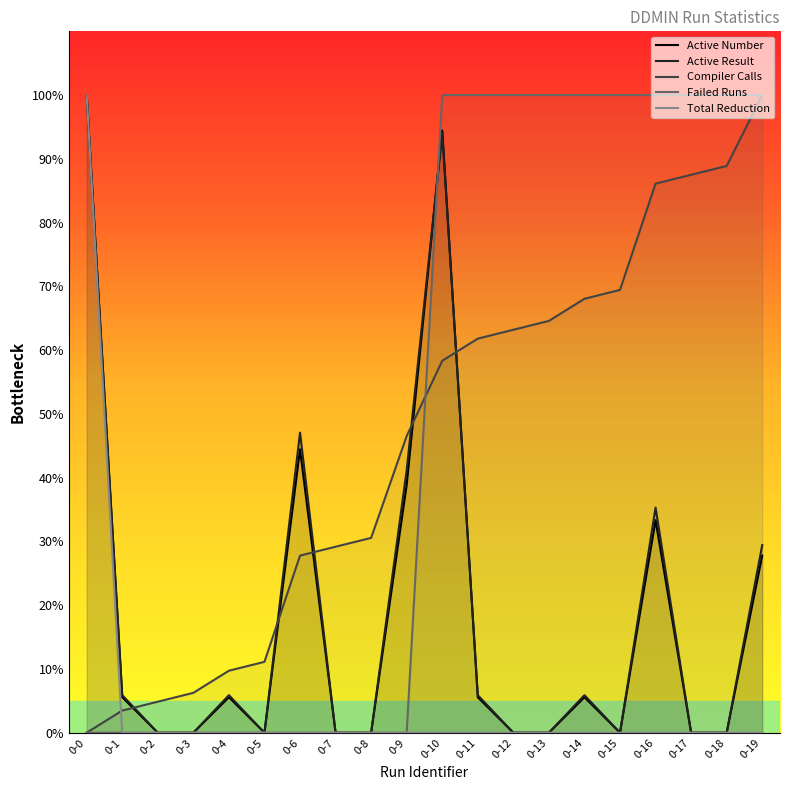

Which category has the highest value in the Active Result series?

0-0